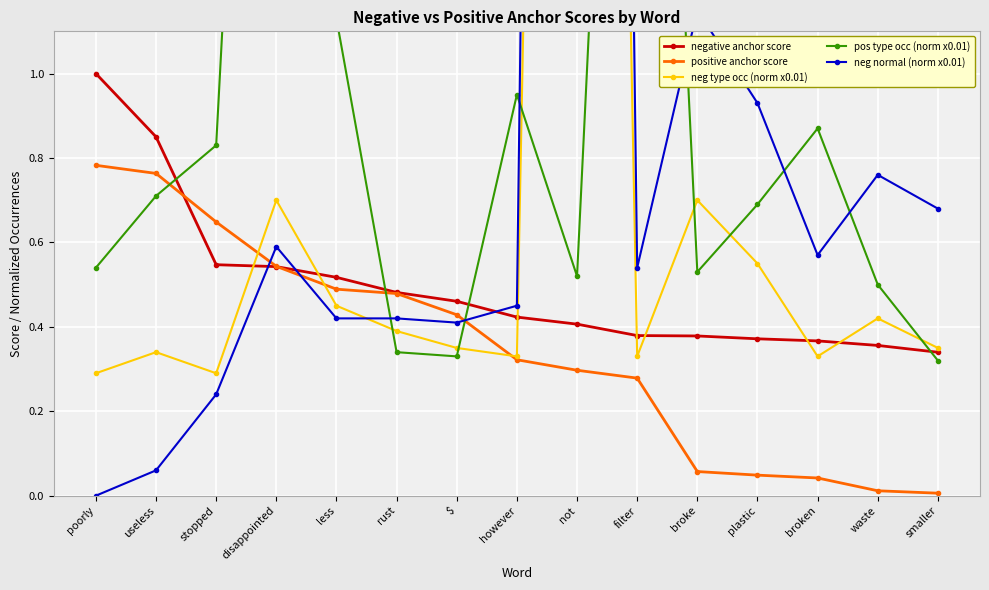

At which category is the sum across all series the highest?

not